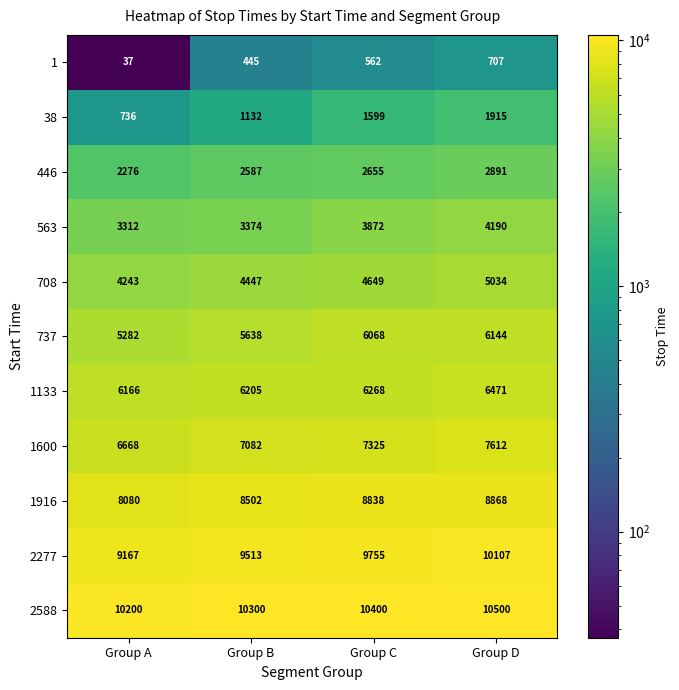

Which series has the largest total across all categories?

2588